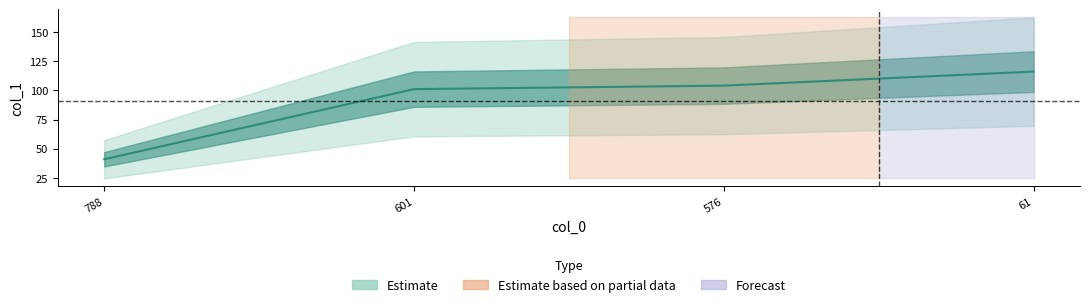

How many values are below 104?

2